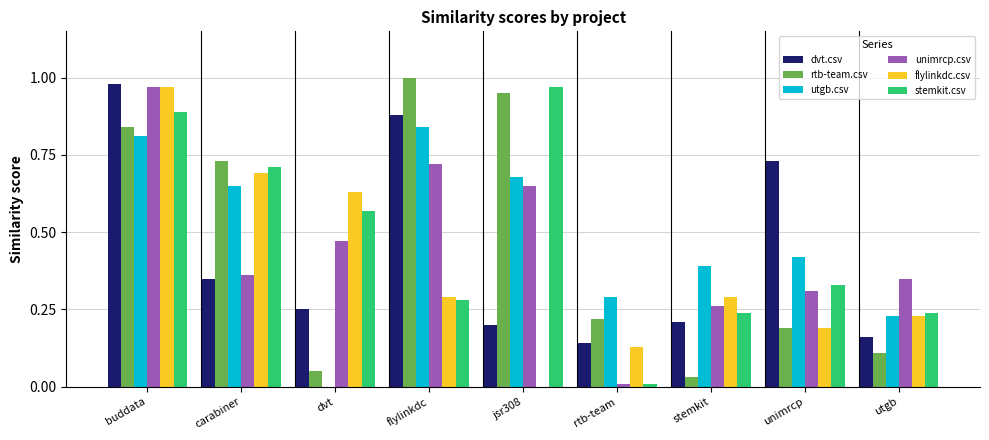

What is the sum of the utgb.csv values at flylinkdc and carabiner?

1.5